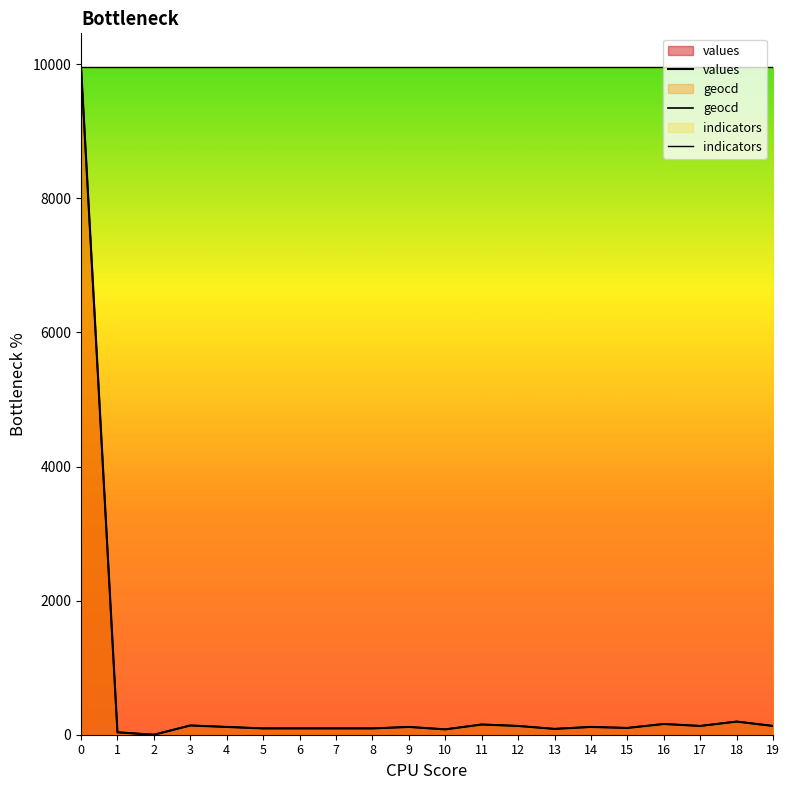

What is the sum of the indicators values at 8 and 13?

19926.0